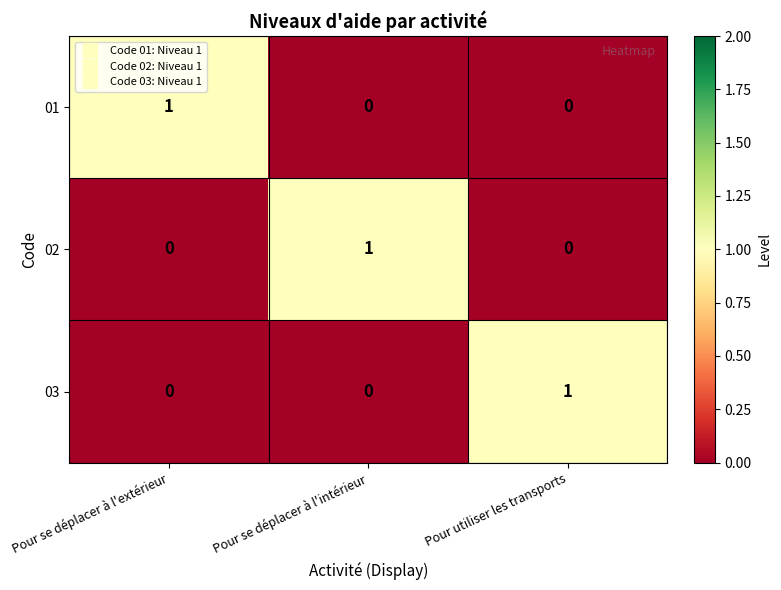

At how many categories does at least one series exceed 0?

3